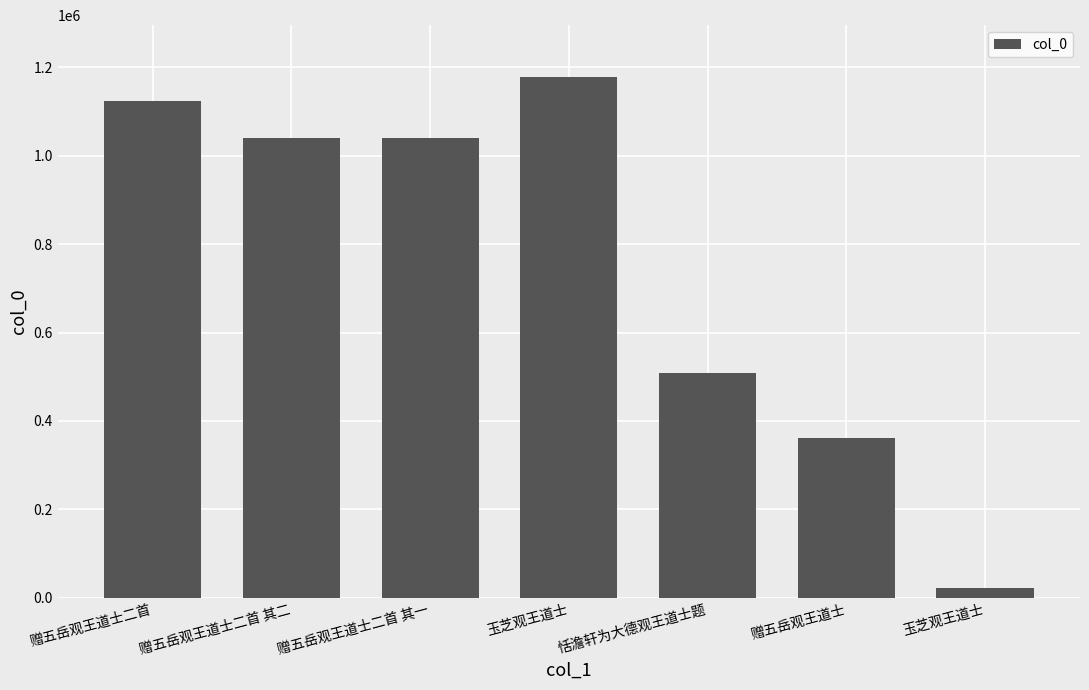

How many data points does each series have?

7